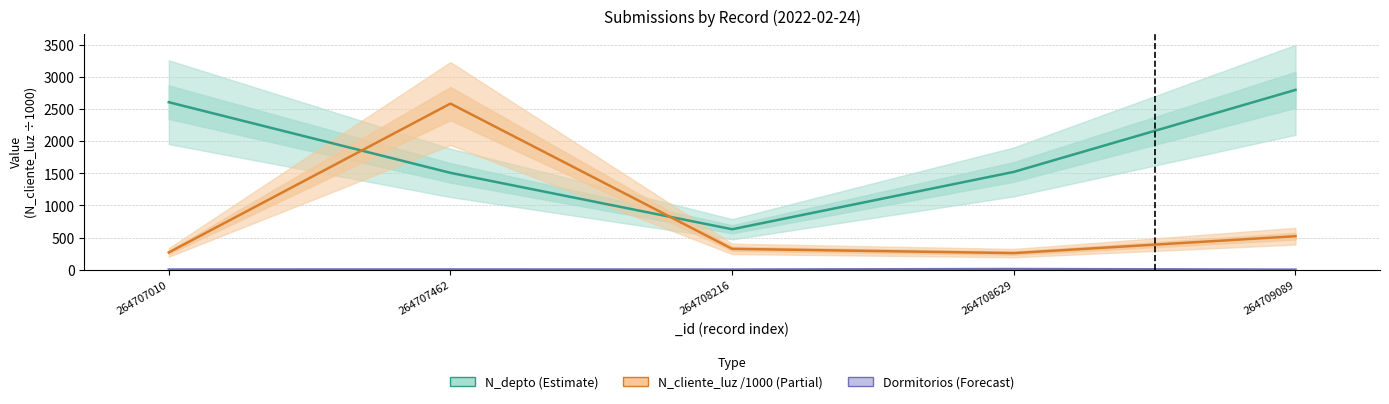

What is the difference between the N_depto (Estimate) values at 264709089 and 264707010?

192.0